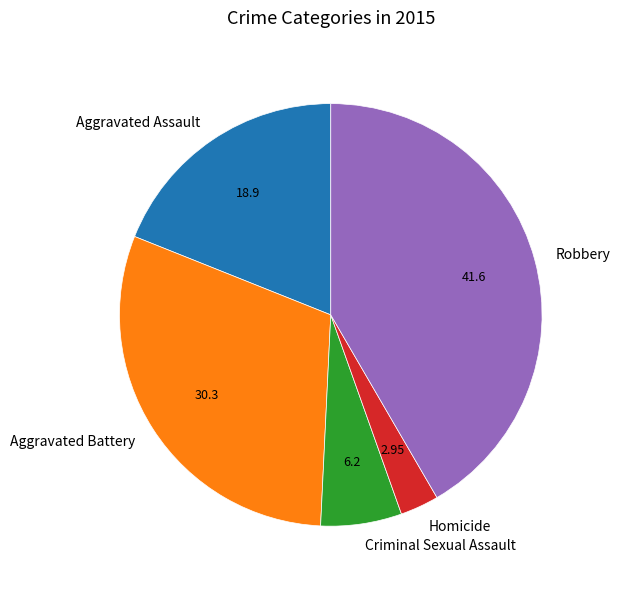

What is the smallest slice in the pie chart?

Homicide